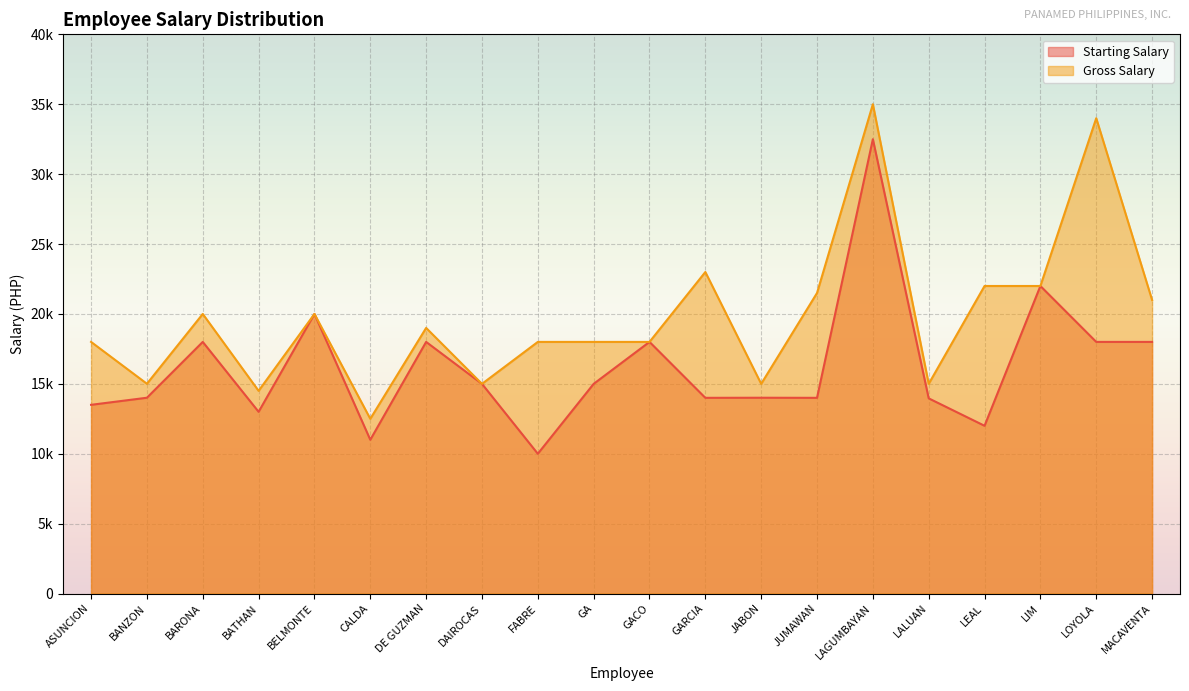

List the labels in order of Starting Salary value, largest first.

LAGUMBAYAN, LIM, BELMONTE, BARONA, DE GUZMAN, GACO, LOYOLA, MACAVENTA, DAIROCAS, GA, BANZON, JABON, GARCIA, JUMAWAN, LALUAN, ASUNCION, BATHAN, LEAL, CALDA, FABRE